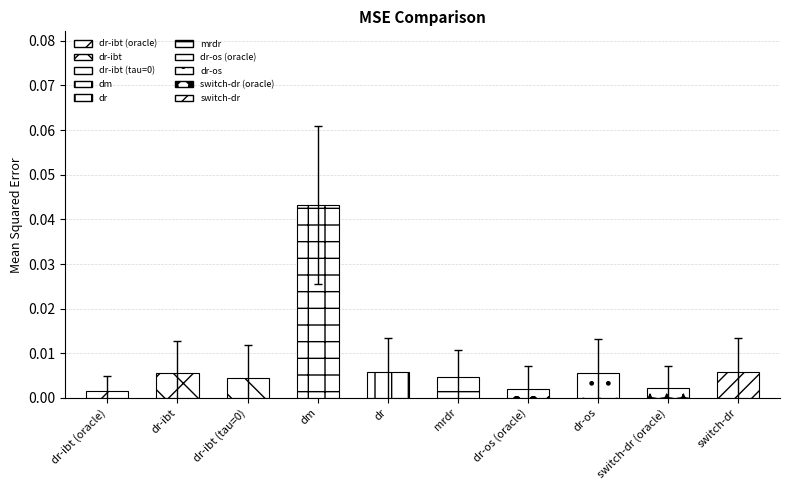

What position from the left is switch-dr (oracle)?

9